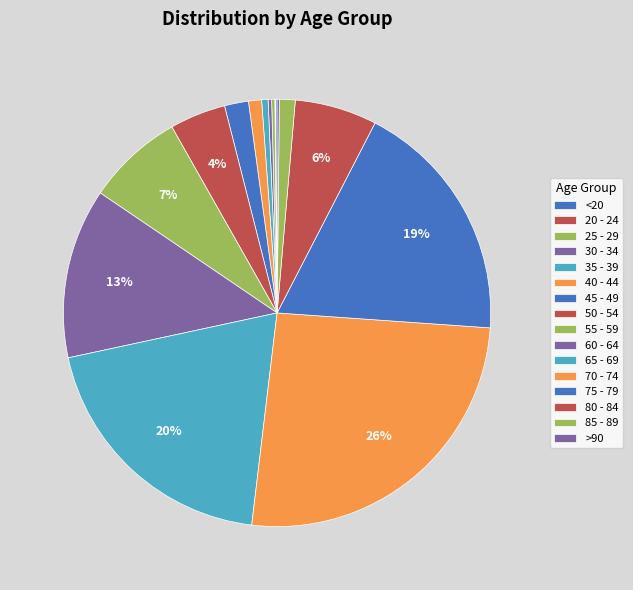

Approximately how many times larger is the value at 70 - 74 compared to 50 - 54?

6.1